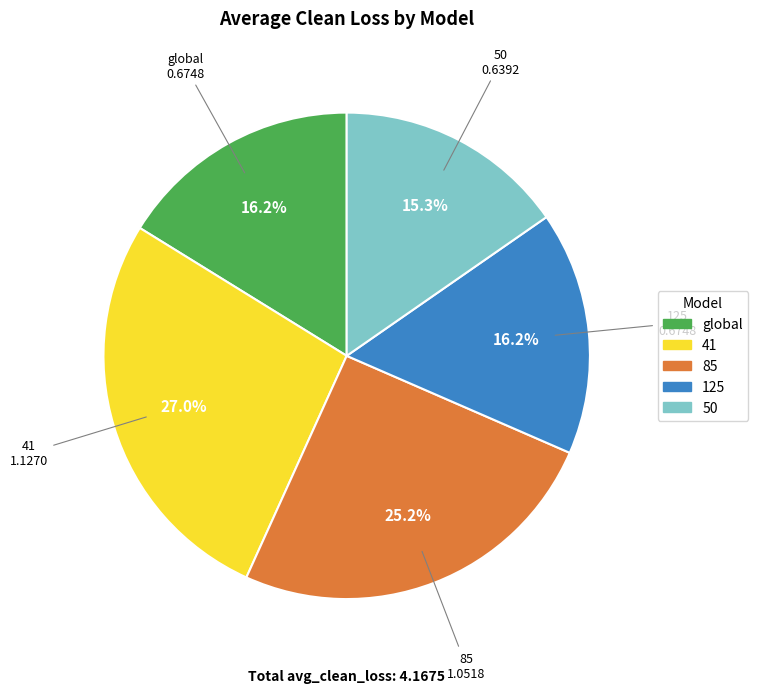

Between global and 50, which is larger?

global